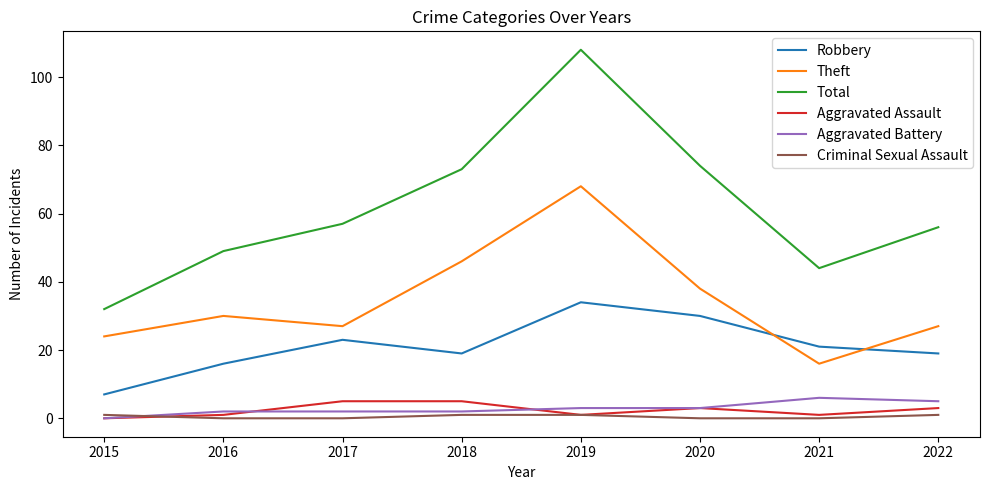

Between which two adjacent categories do Aggravated Assault and Criminal Sexual Assault first intersect?

2015 and 2016